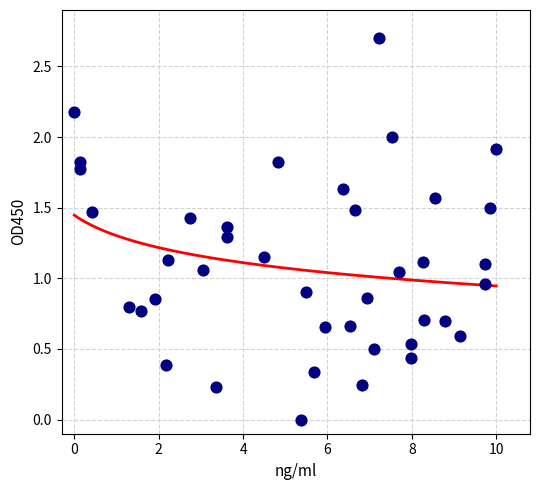

What is the change in value from 2 to 8?

-0.6